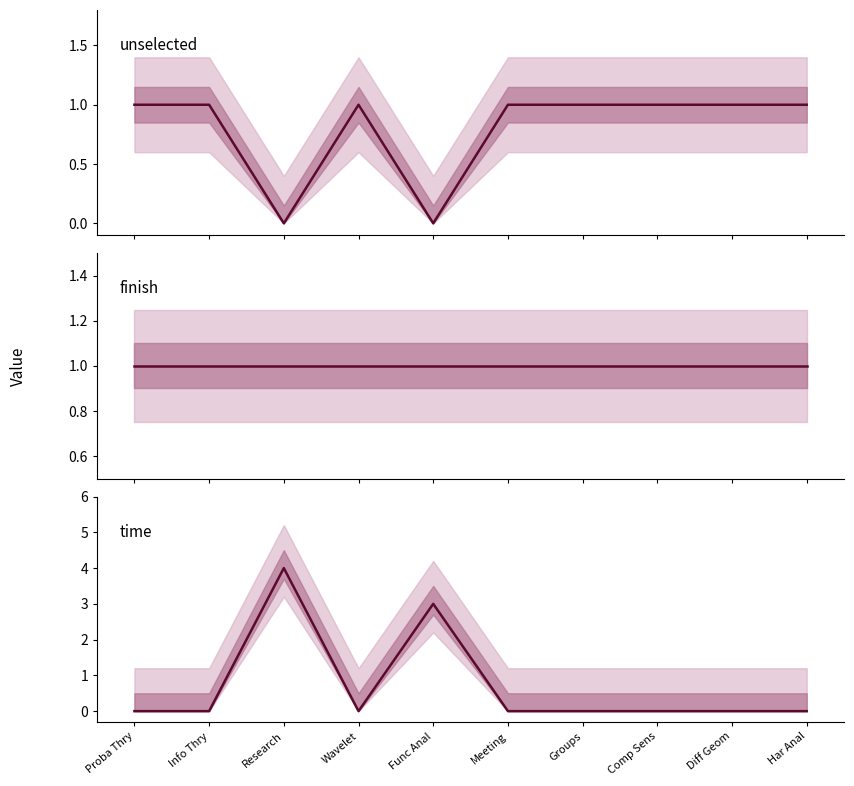

Which label corresponds to the smallest value in the chart?

Research